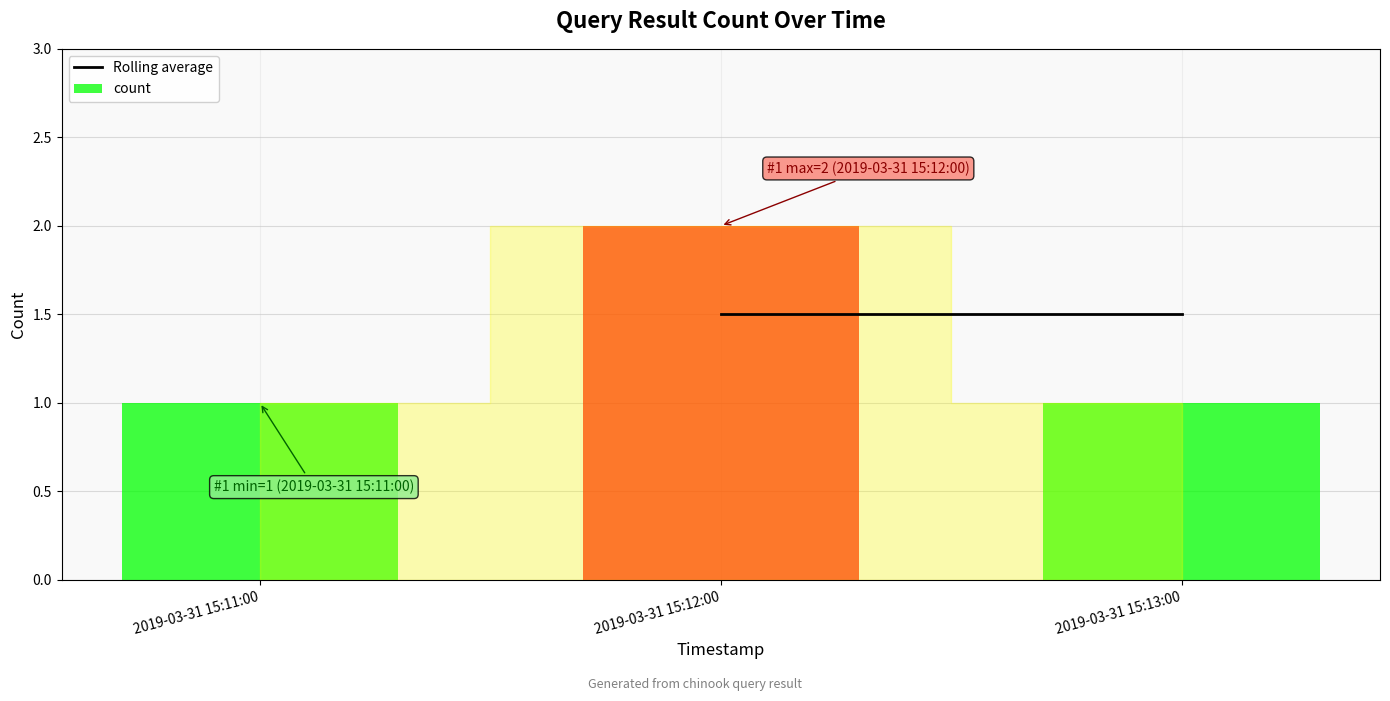

Rank the categories by value from highest to lowest.

2019-03-31 15:12:00, 2019-03-31 15:11:00, 2019-03-31 15:13:00